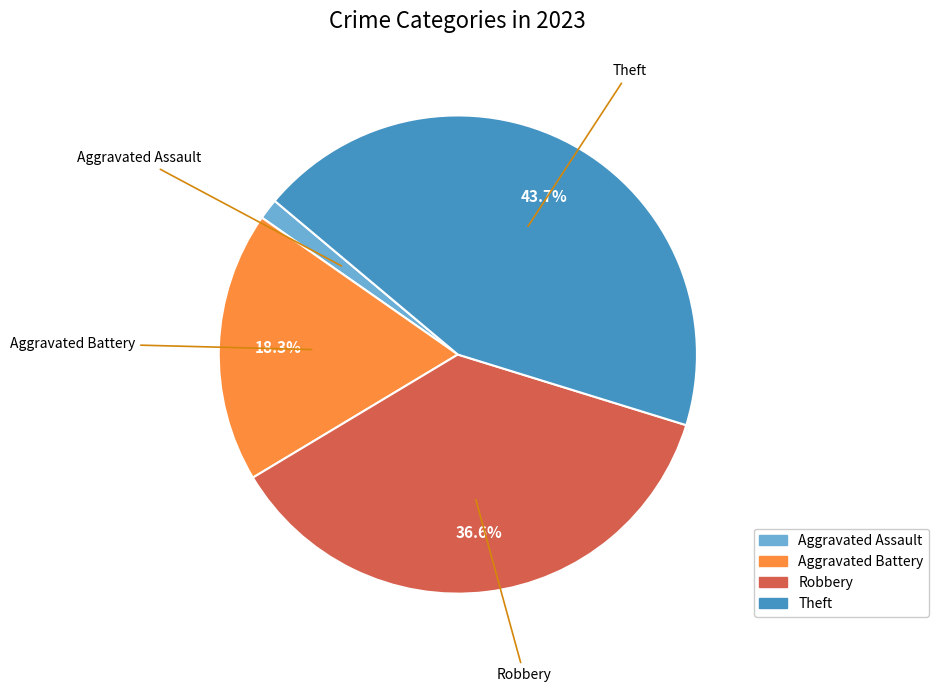

Does any single category account for the majority?

No